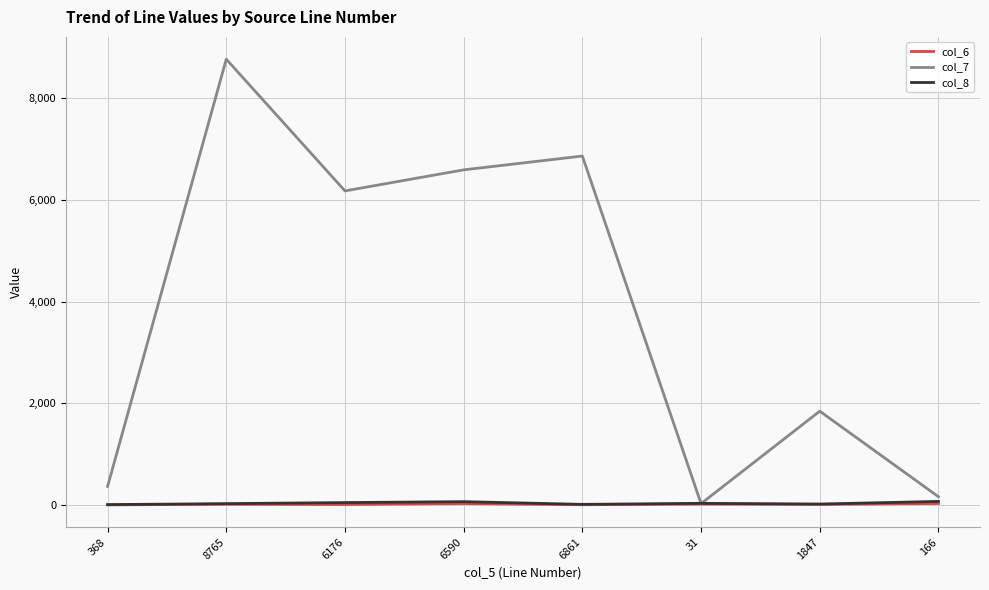

The value of col_6 at 1847 is 16. True or false?

True